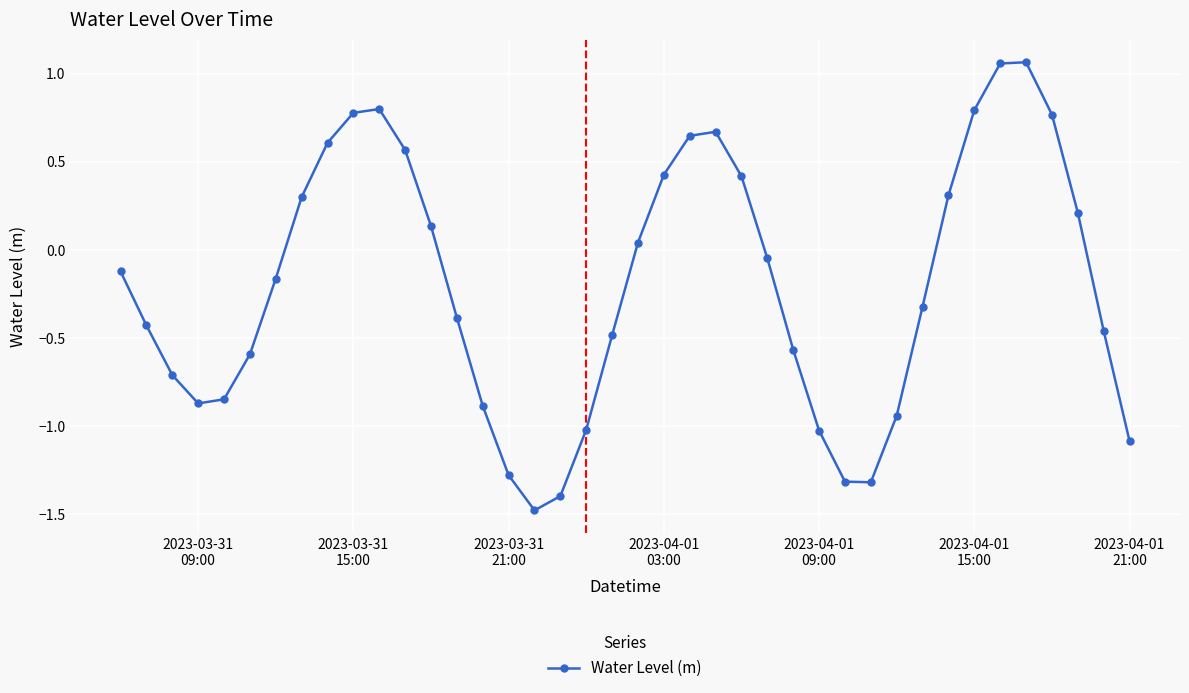

What is the sum of all values?

-8.1